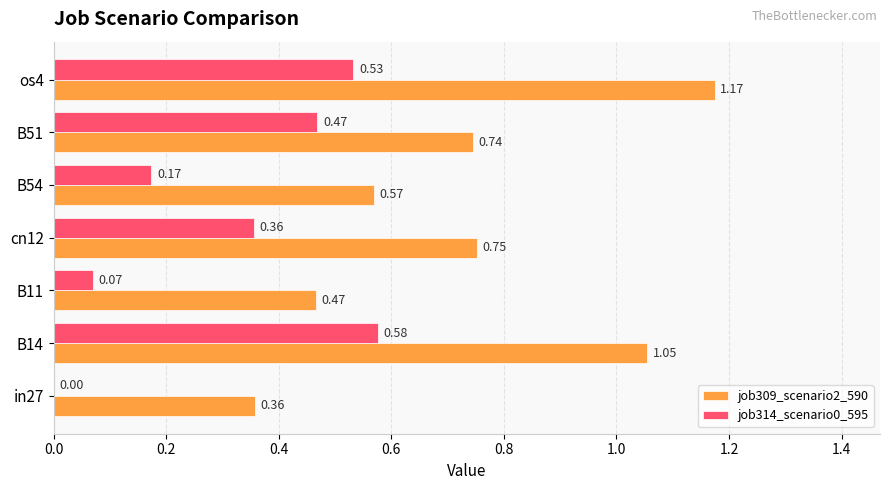

At which label does job314_scenario0_595 reach its peak?

B14